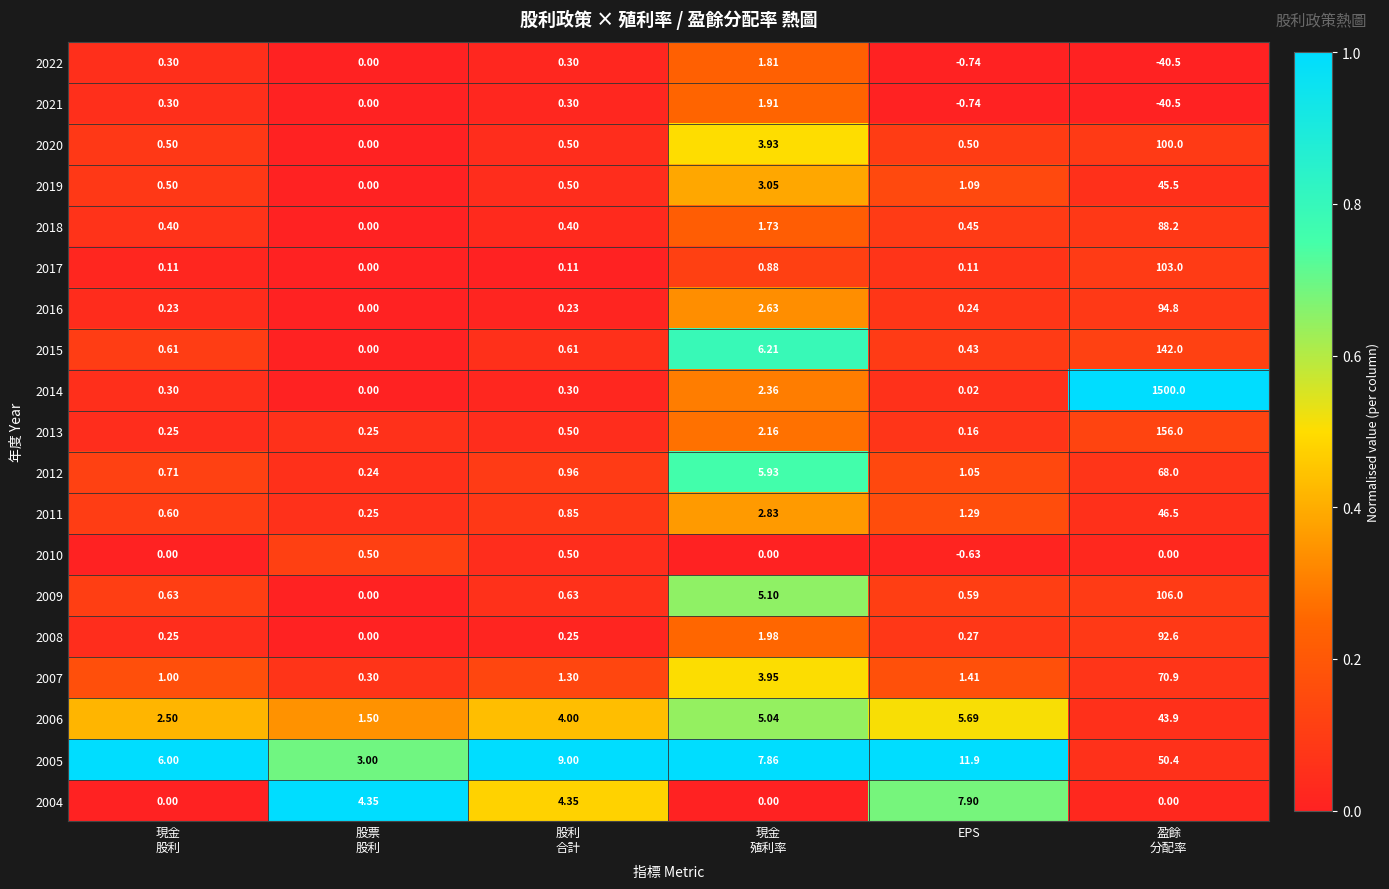

At how many categories does at least one series exceed 0?

6